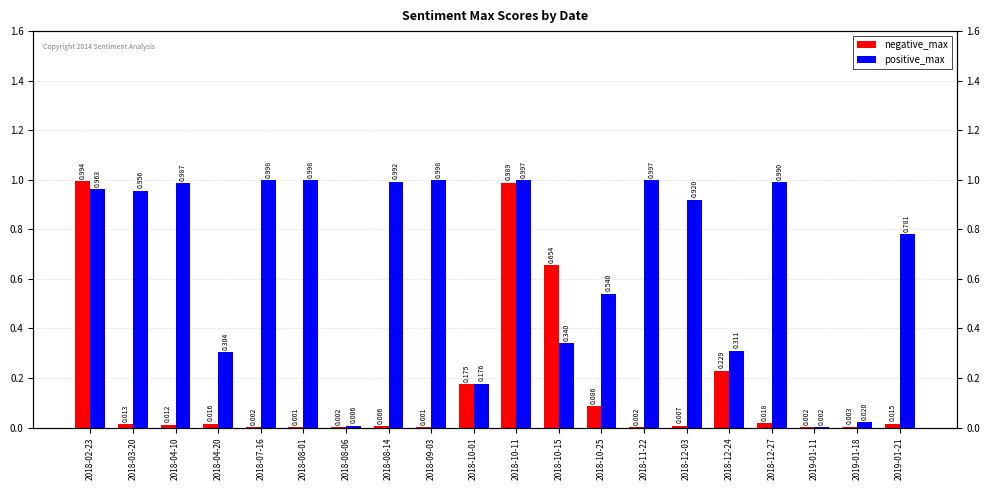

Rank the series by their average value, from lowest to highest.

negative_max, positive_max